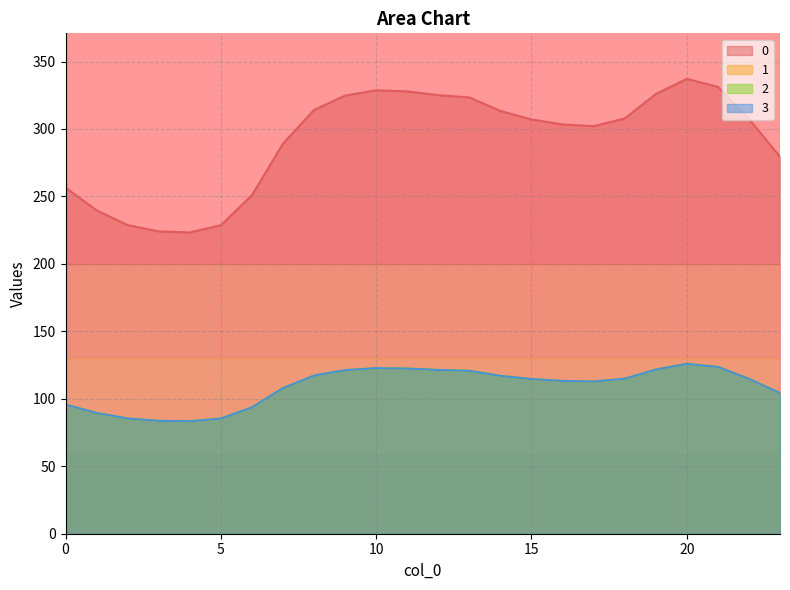

At which category does 2 reach its first local valley?

4